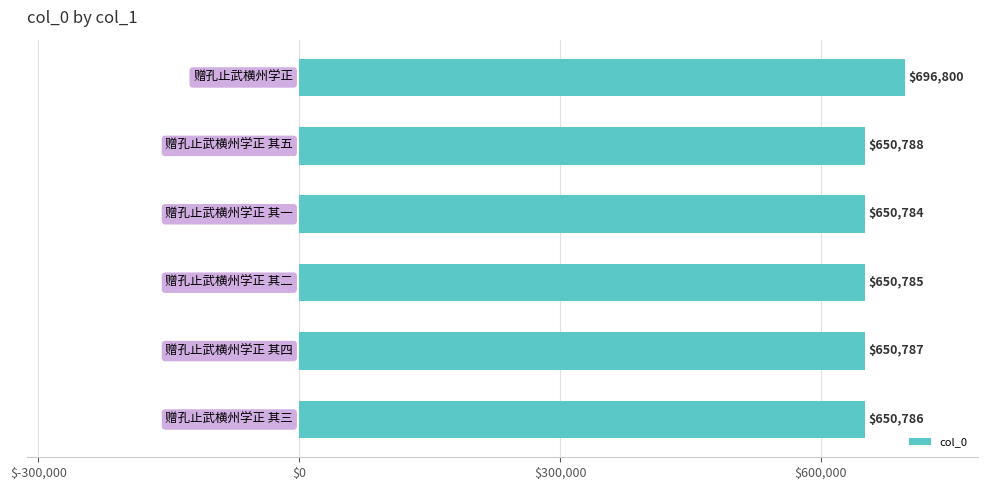

How many values are below 650787?

3